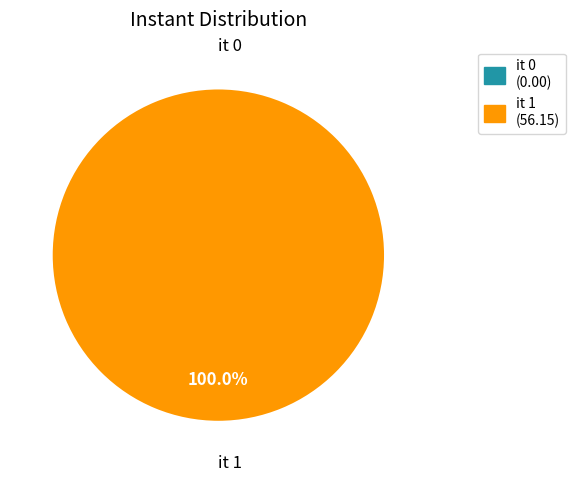

Rank the categories by value from highest to lowest.

it 1, it 0